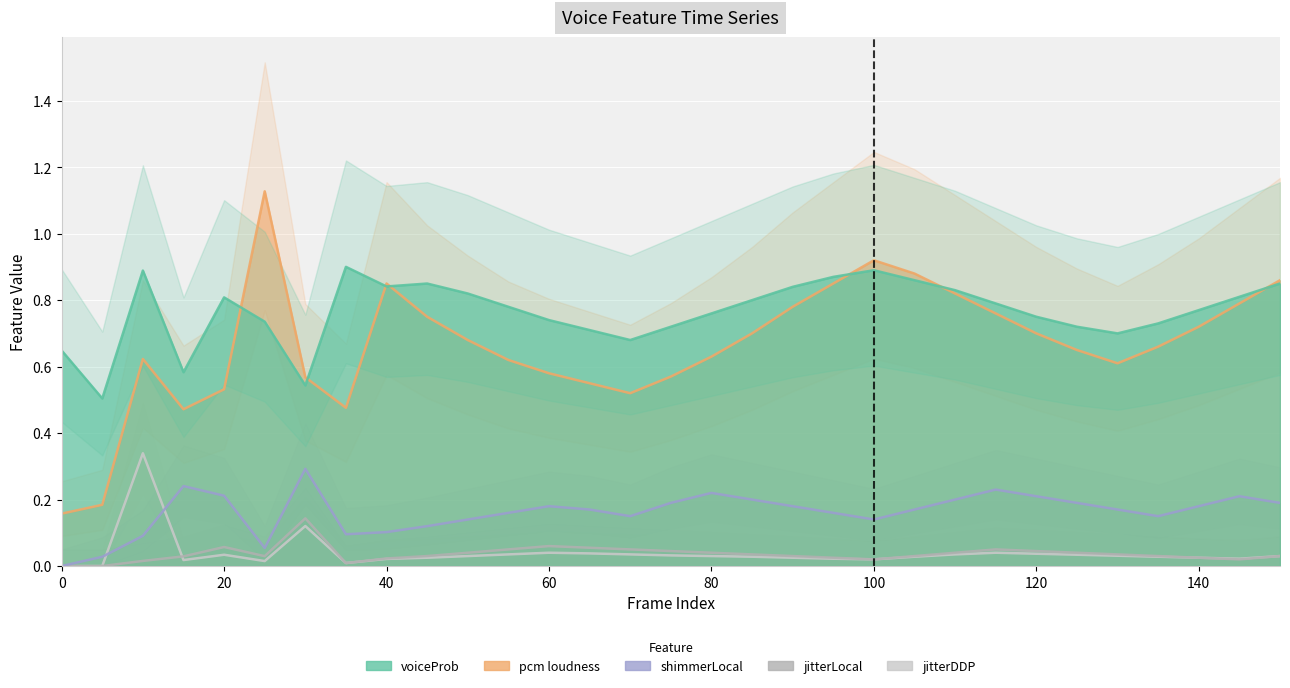

True or false: pcm_loudness_sma and jitterLocal_sma cross at least once.

False